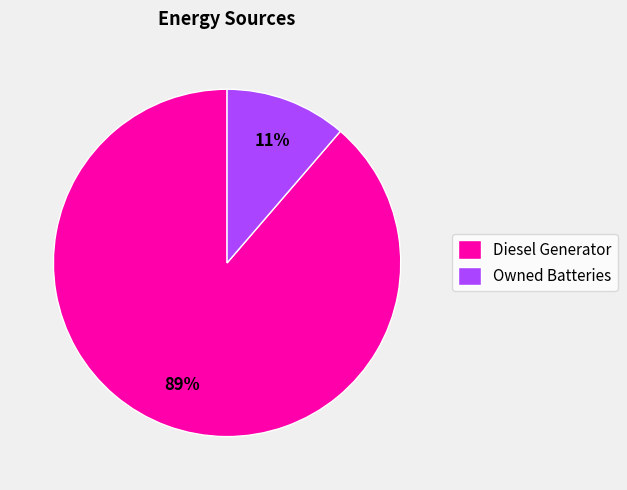

Which slice is the smallest?

Owned Batteries